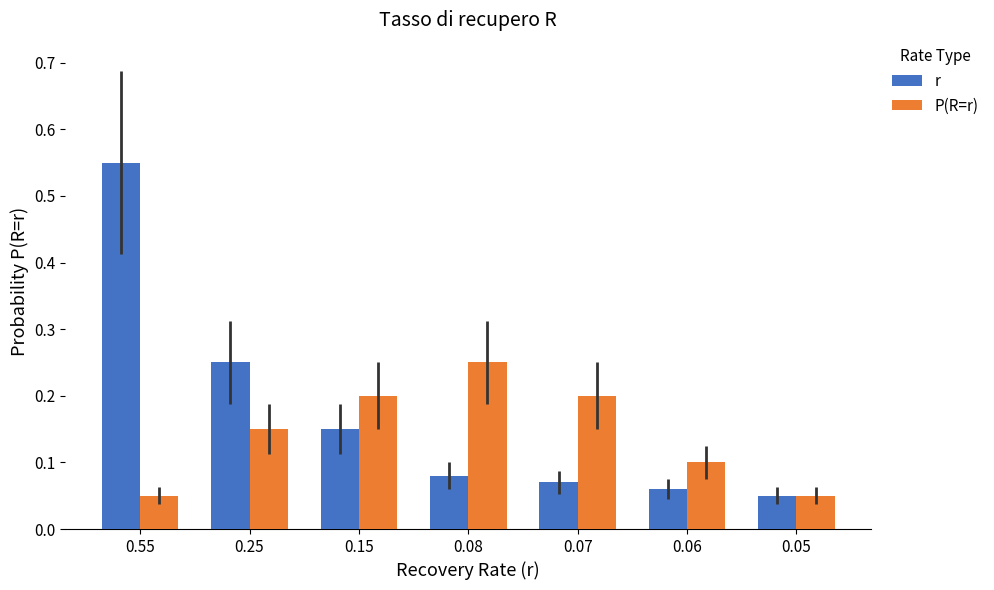

At which label does P(R=r) reach its peak?

0.08